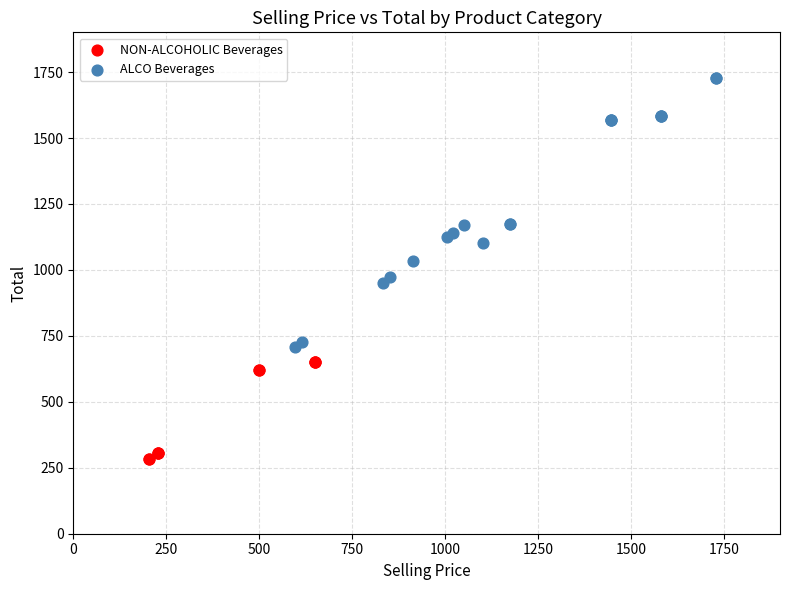

Which series contains the lowest Y value?

NON-ALCOHOLIC Beverages